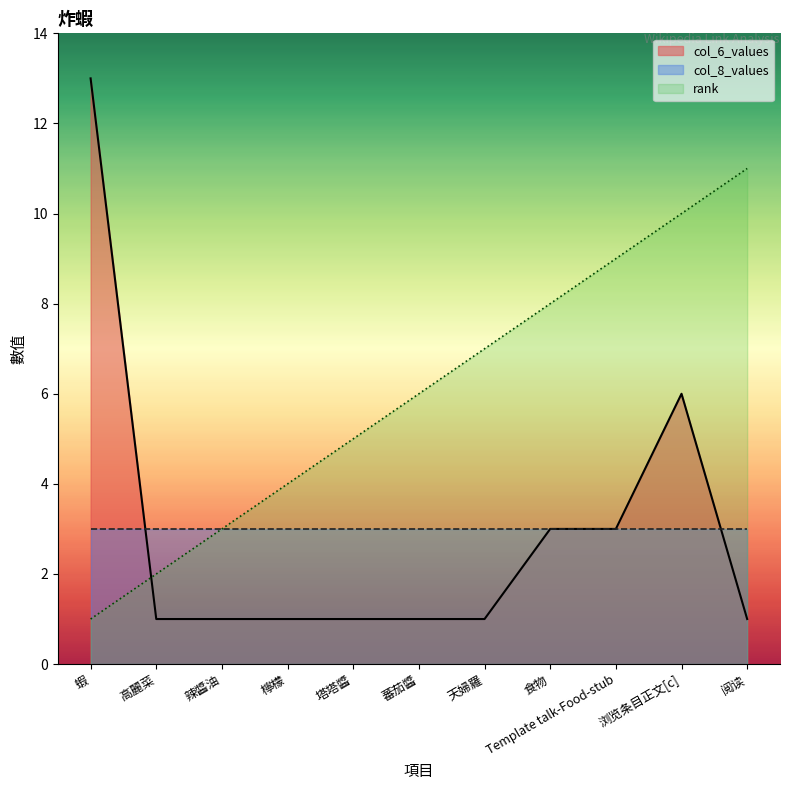

In col_6_values, how many points are higher than both neighbors (excluding endpoints)?

1